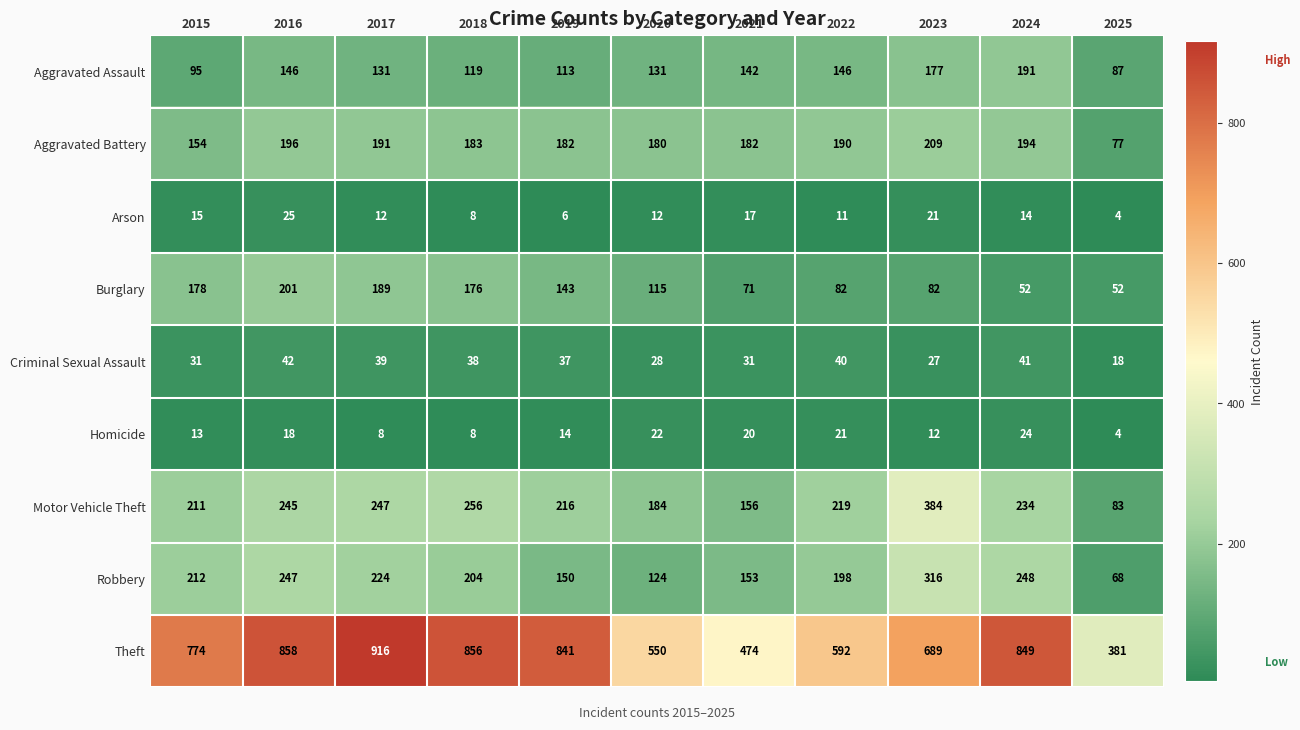

What is the minimum value shown in the chart?

4